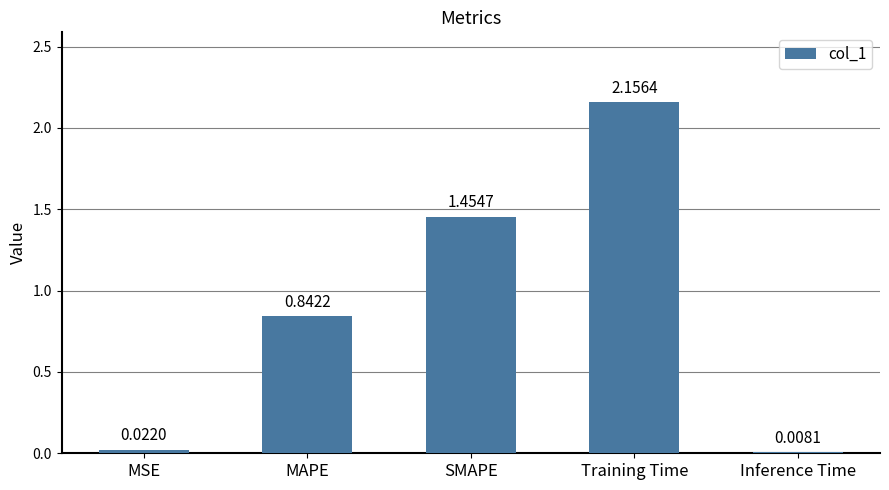

What is the label of the 4th bar from the left?

Training Time